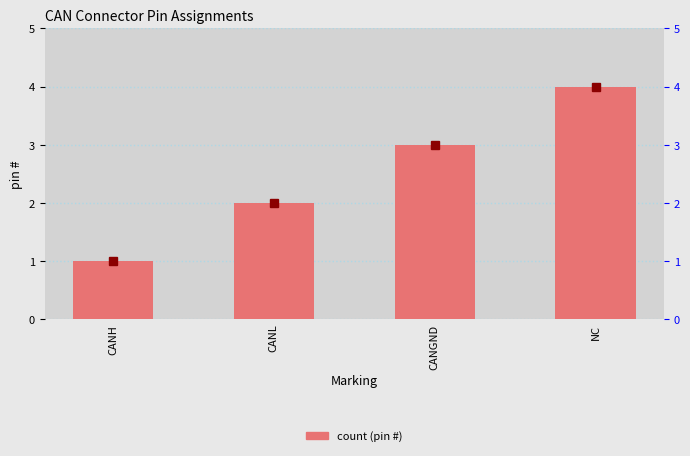

What value does the data have at NC?

4